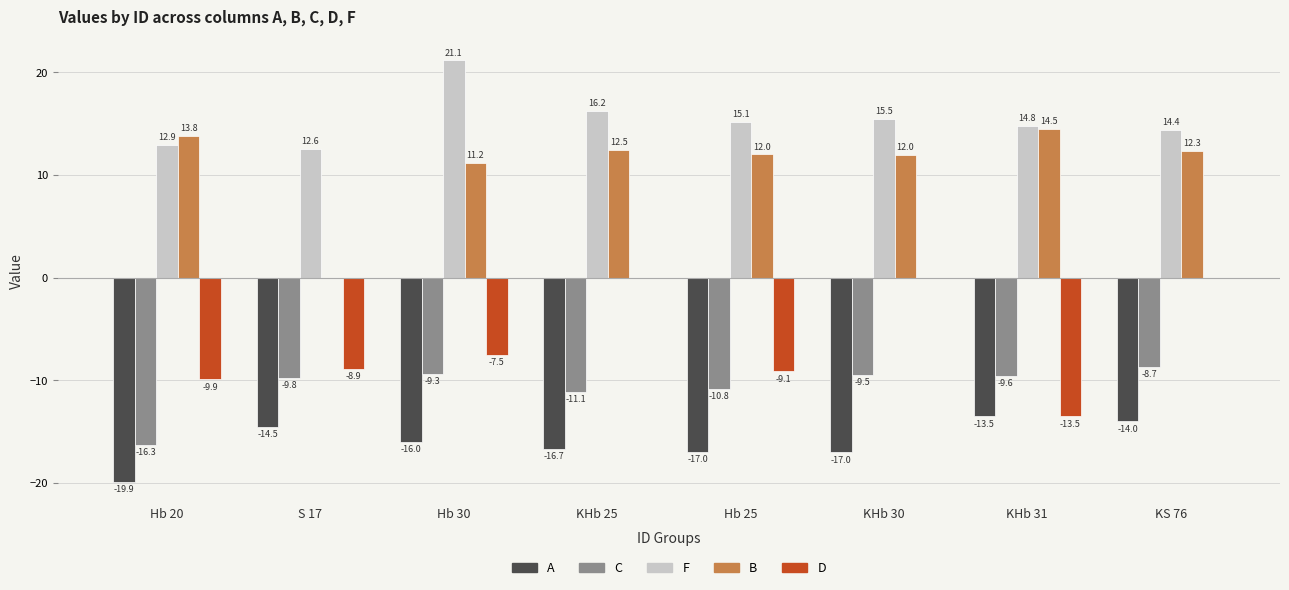

How many data points does each series have?

8